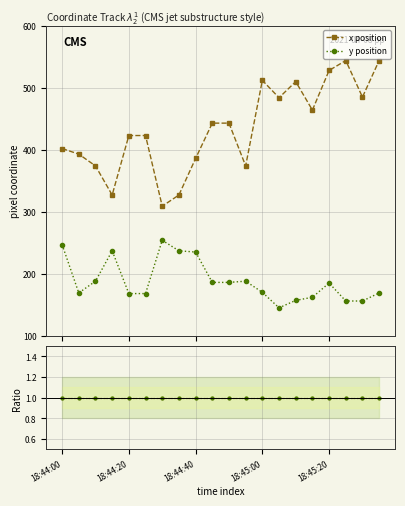

What is the value of the y position point at the 5th from the left?

168